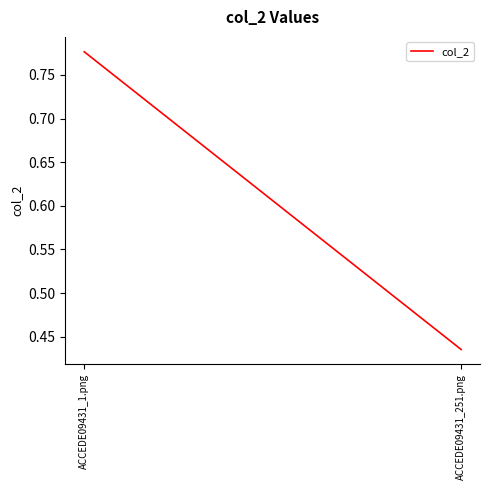

True or false: the data shows 0.8 at ACCEDE09431_251.png.

False